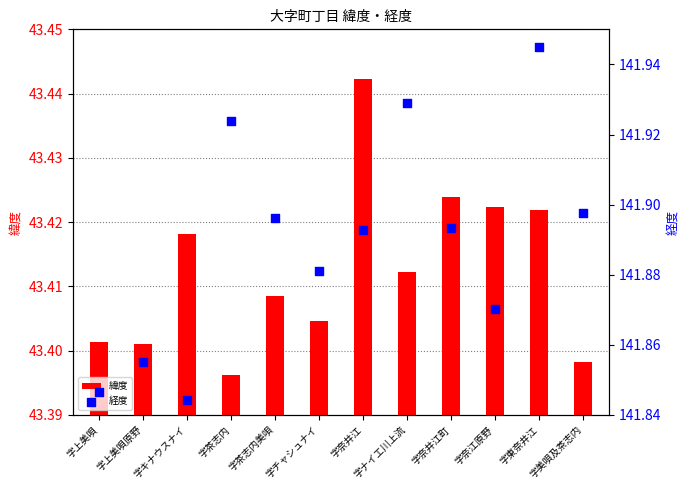

Which series has the widest spread of Y values?

経度